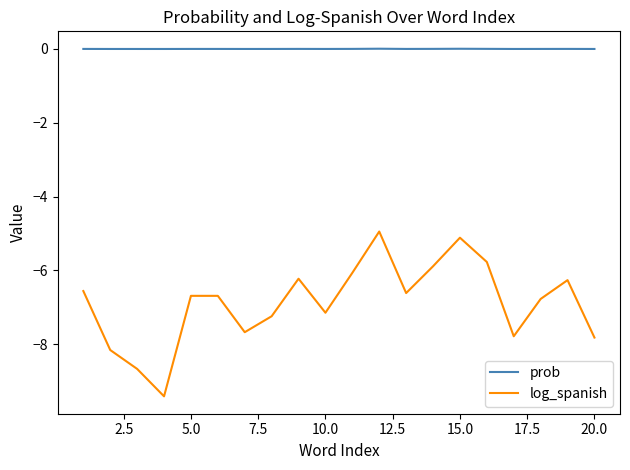

What is the minimum value shown in the chart?

-9.4